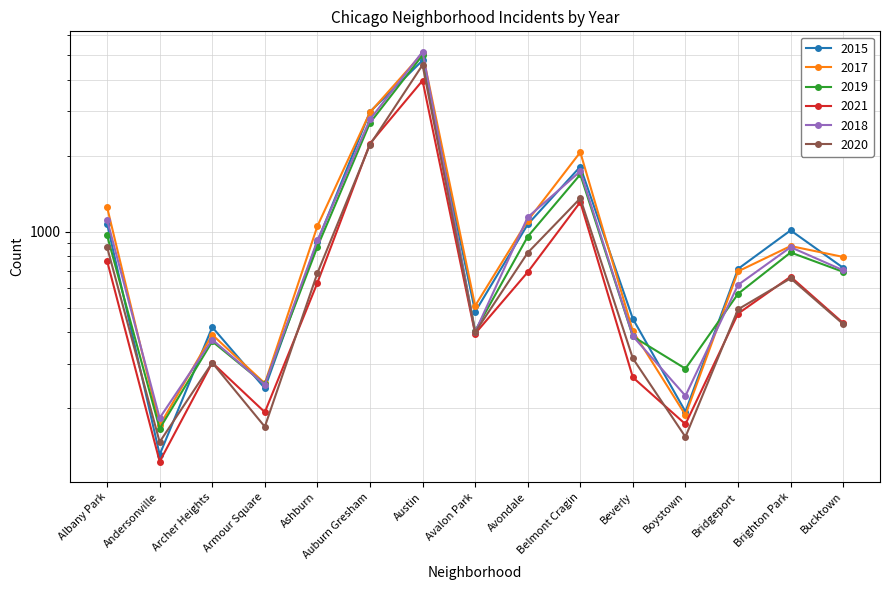

What is the average value of the 2018 series?

1125